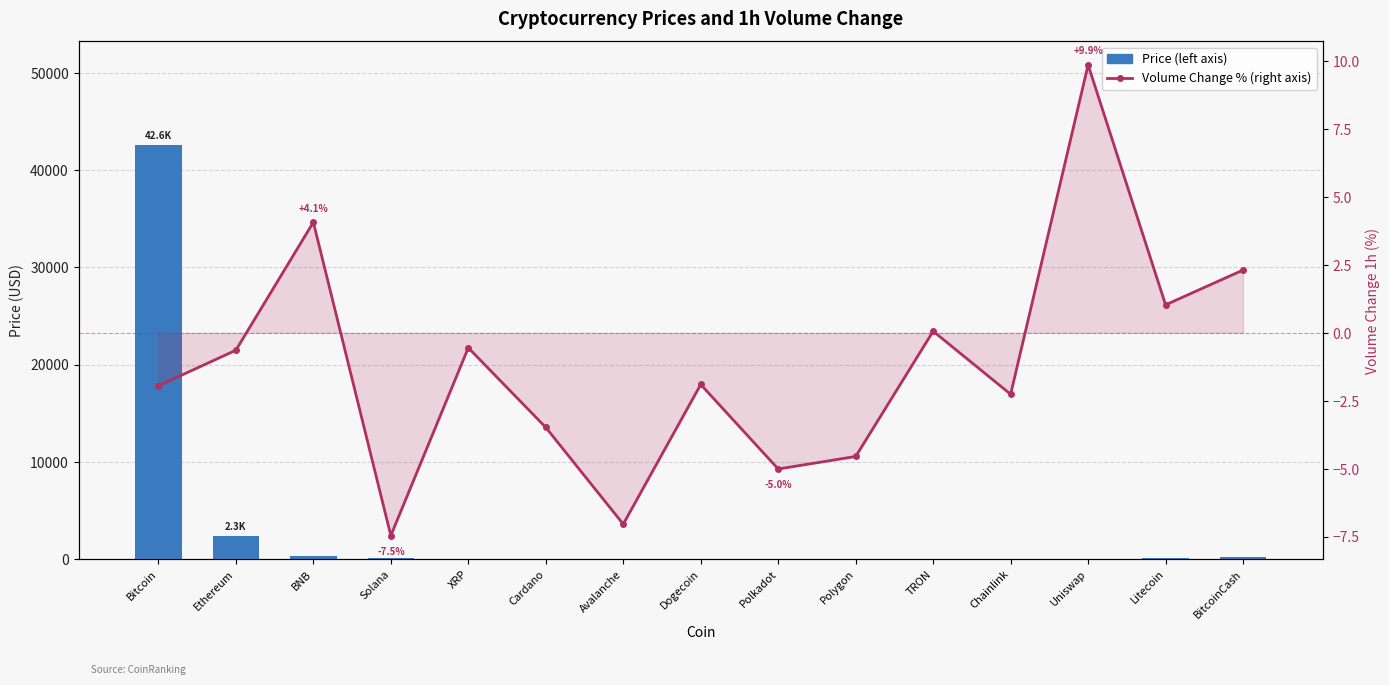

List the series in order of their overall mean, lowest first.

Volume Change % (right axis), Price (left axis)